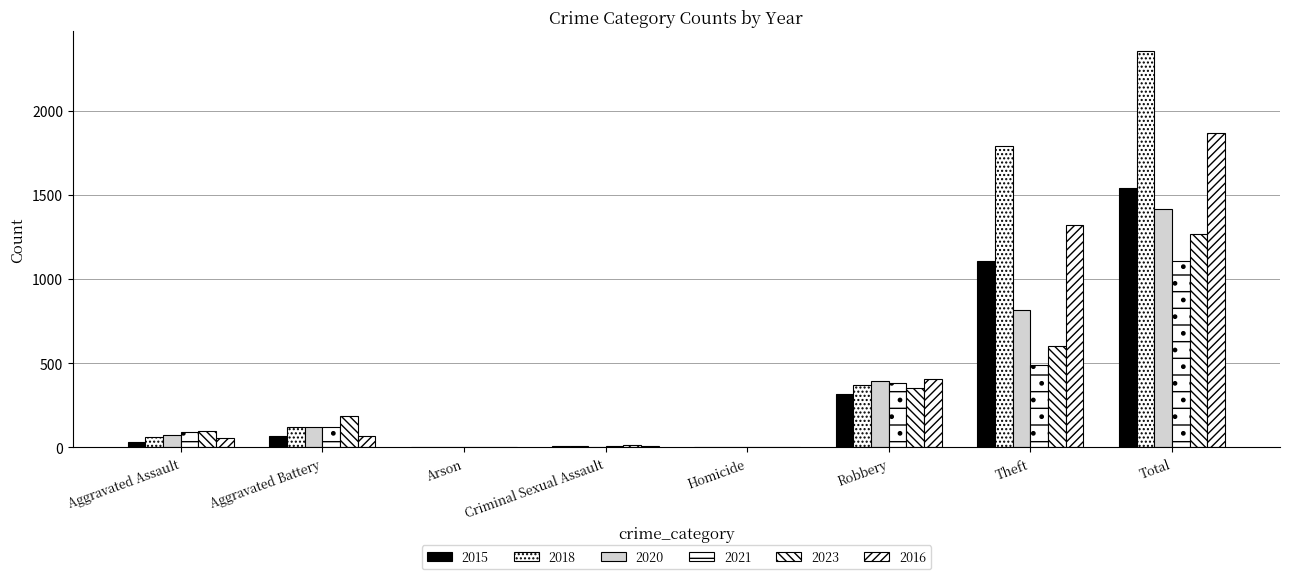

Reading left to right, transcribe all the data shown in this chart.

2015: 34	67	3	10	0	320	1108	1543
2018: 60	119	1	9	1	369	1792	2352
2020: 74	121	1	2	2	393	819	1414
2021: 92	121	2	10	4	383	491	1105
2023: 99	186	1	16	2	354	602	1266
2016: 58	70	0	8	1	406	1319	1866